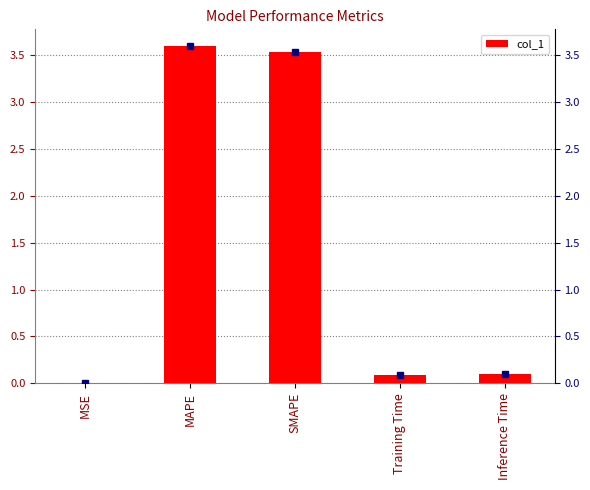

List the labels in order of value, smallest first.

MSE, Training Time, Inference Time, SMAPE, MAPE